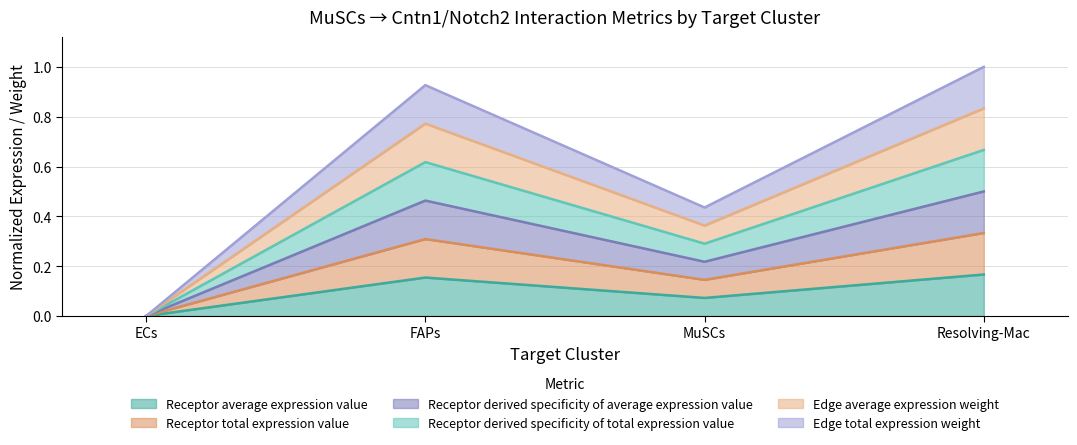

Count the Receptor derived specificity of average expression value values in the range 0 to 1.

4